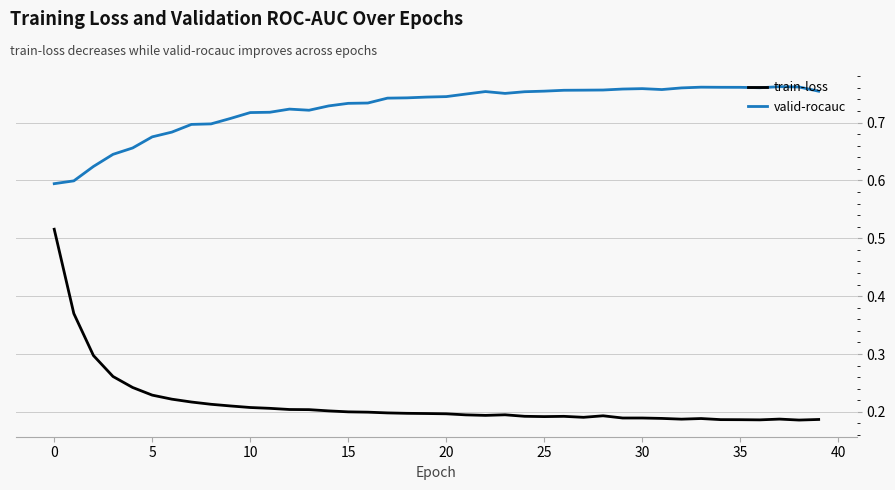

True or false: train-loss and valid-rocauc intersect in this chart.

False